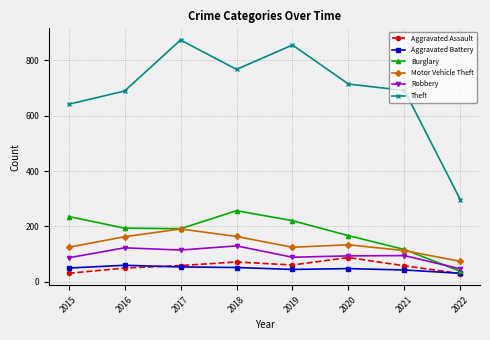

Between 2016 and 2021, which series saw the biggest shift?

Burglary